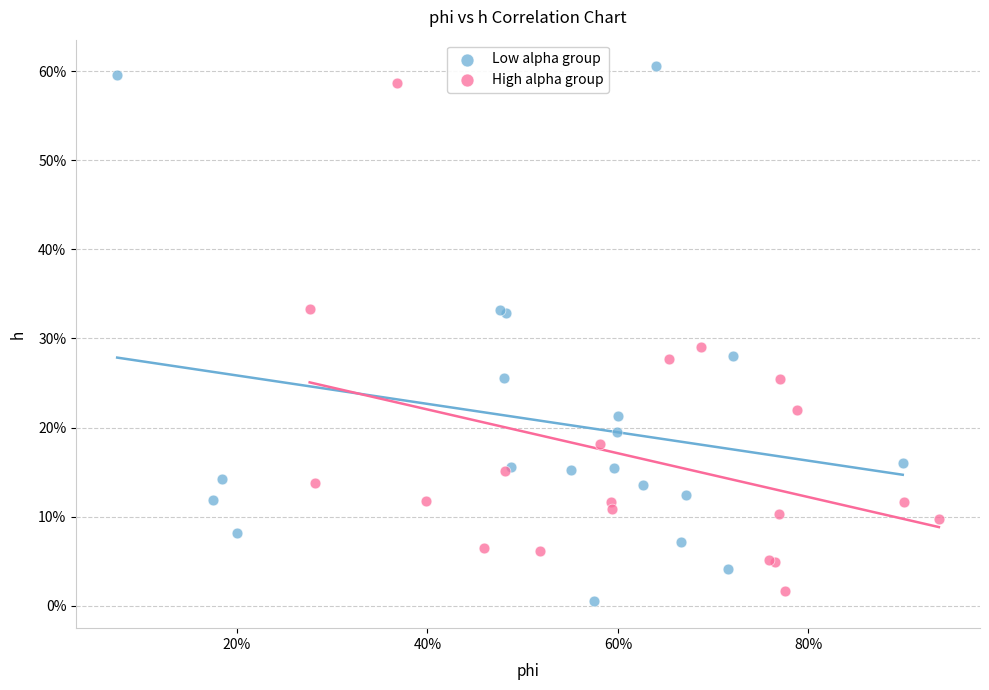

What are all the series names shown in the legend?

Low alpha group, High alpha group